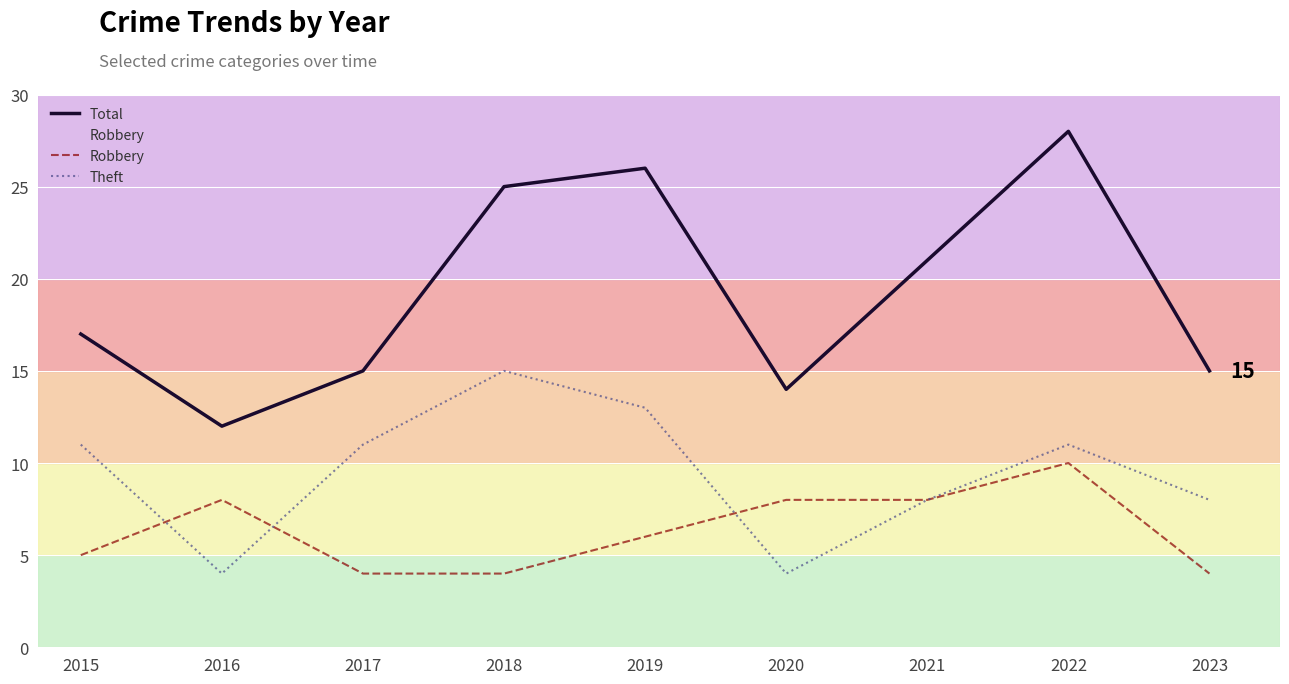

What is the difference between the highest and lowest values at 2020?

10